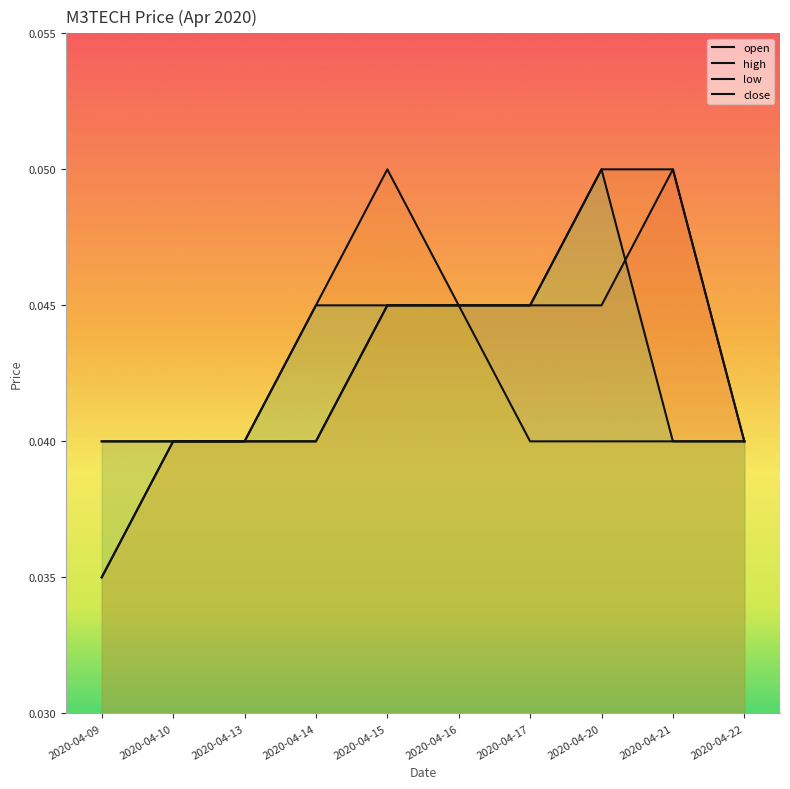

Which series has the largest range (max minus min)?

open